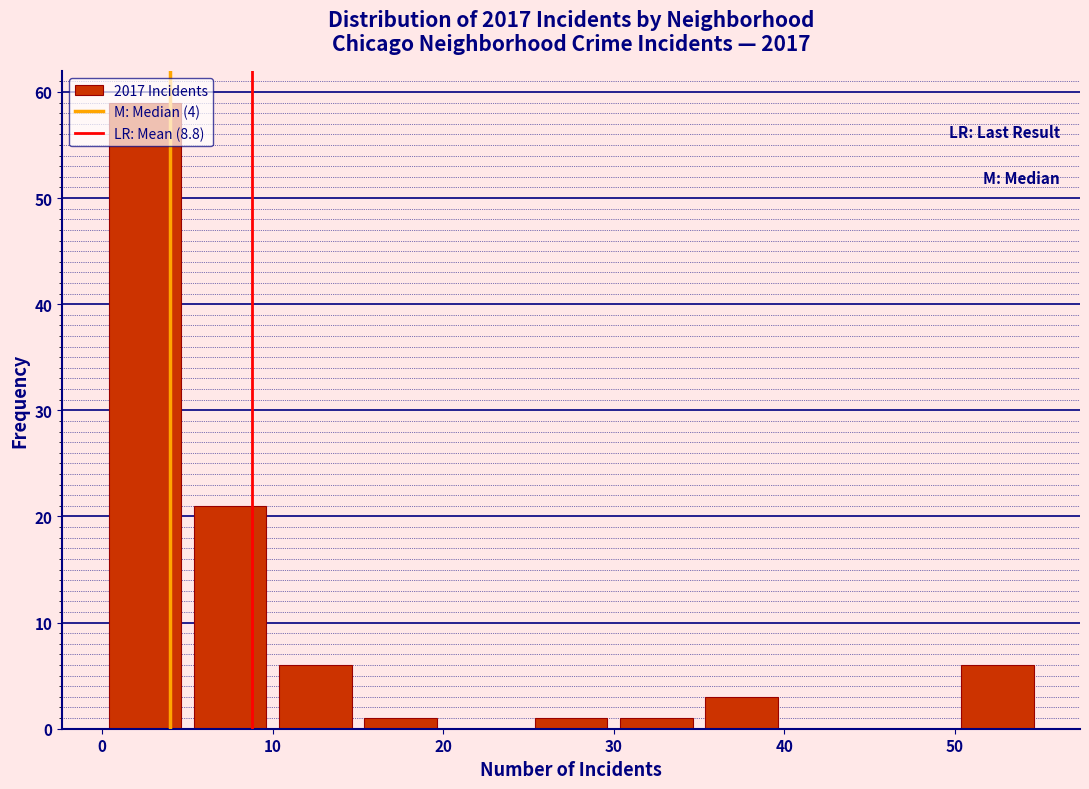

Reading left to right, list every bar in this chart as the range it spans on the x-axis followed by its height. The values are not printed on the chart, so give them approximately, as read against the axis.

0 to 5: 59
5 to 10: 21
10 to 15: 6
15 to 20: 1
20 to 25: 0
25 to 30: 1
30 to 35: 1
35 to 40: 3
40 to 45: 0
45 to 50: 0
50 to 55: 6